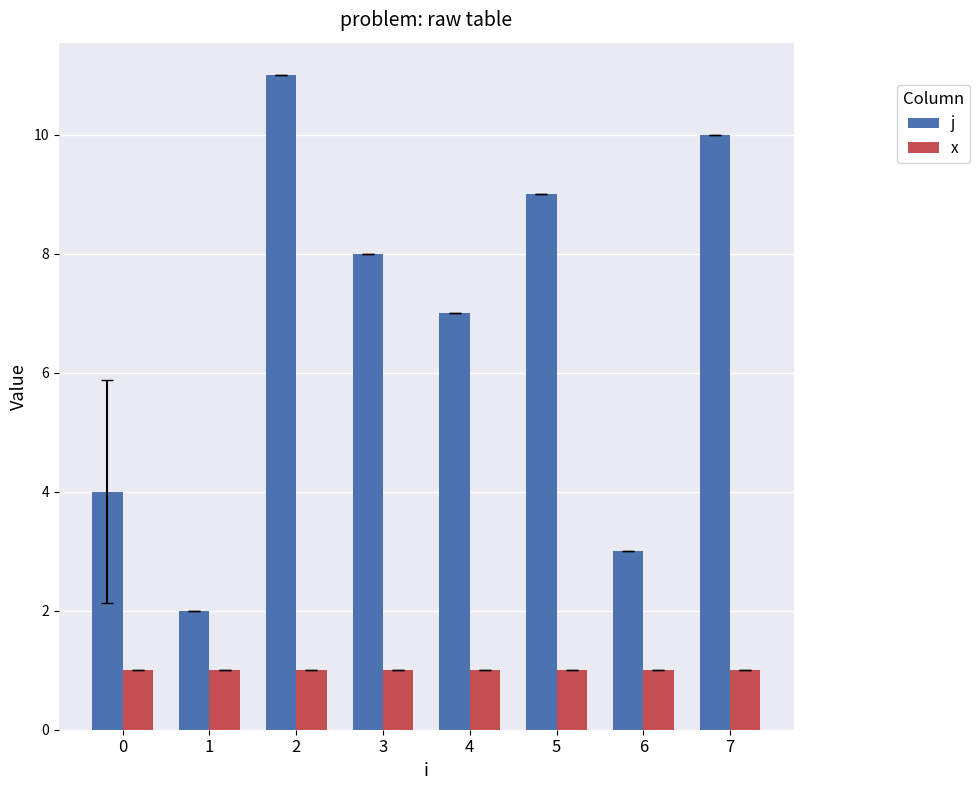

What is the spread (max minus min) of values at 1?

1